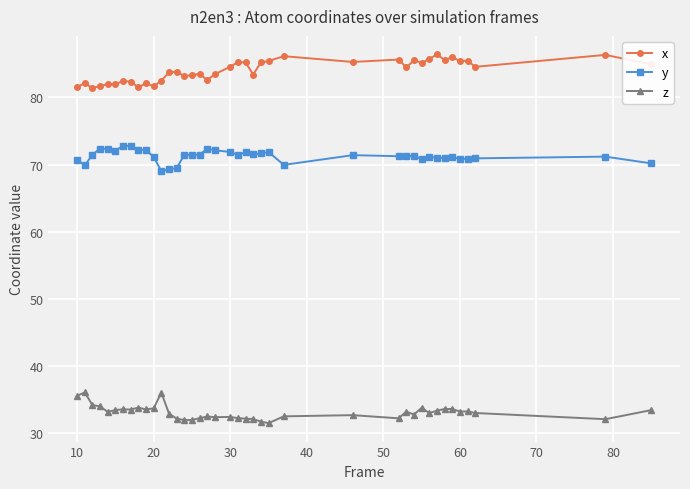

At how many categories does at least one series exceed 48?

40